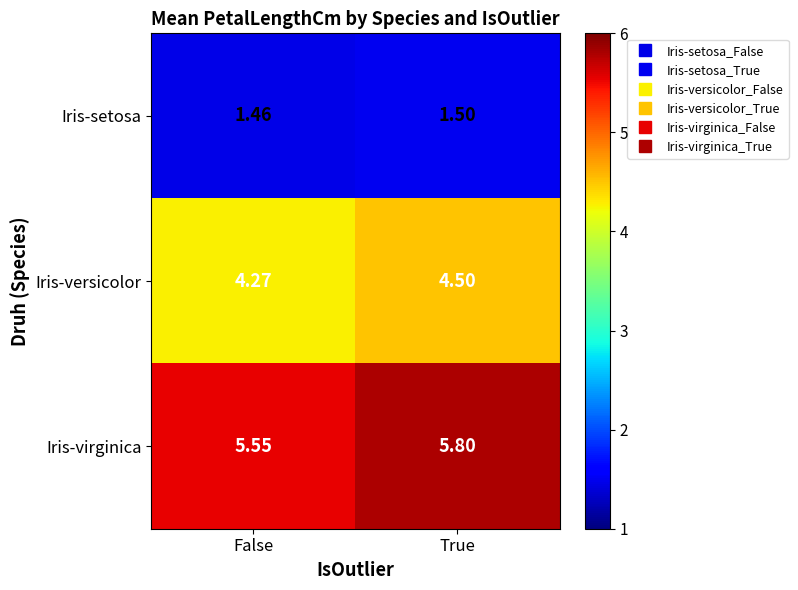

Which series has the largest total across all categories?

Iris-virginica